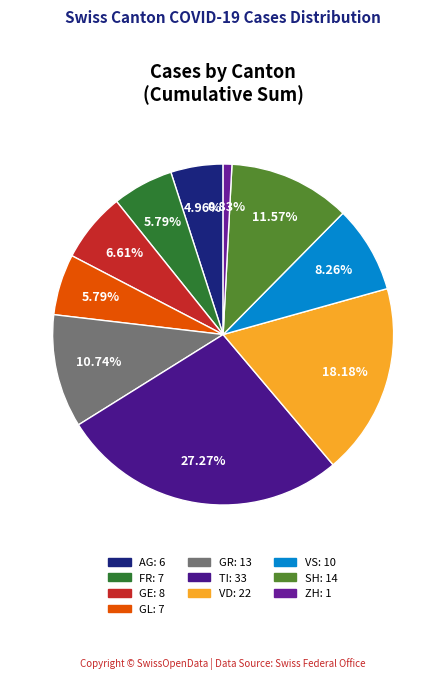

To the nearest percent, what is the difference between the largest and smallest slice percentages?

26%